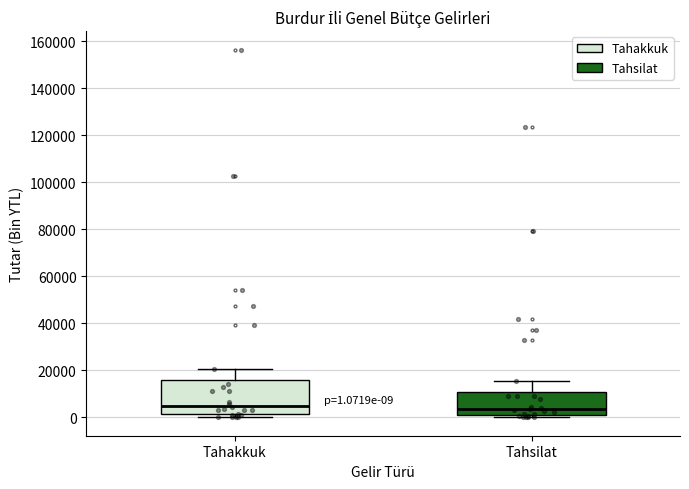

Which box is the tallest, from its lower edge to its upper edge?

Tahakkuk